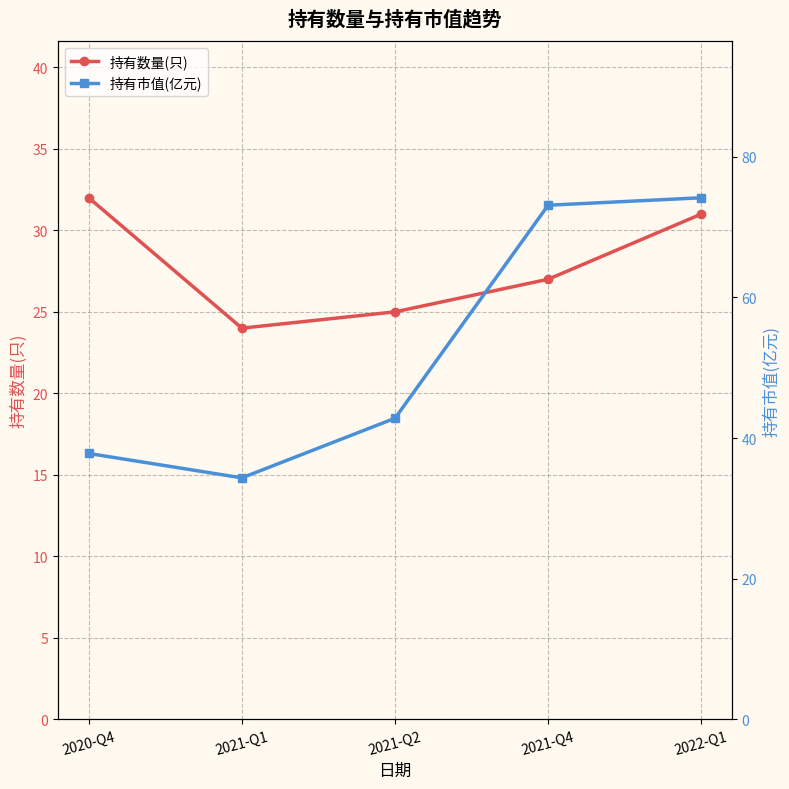

At how many categories does at least one series exceed 73?

2